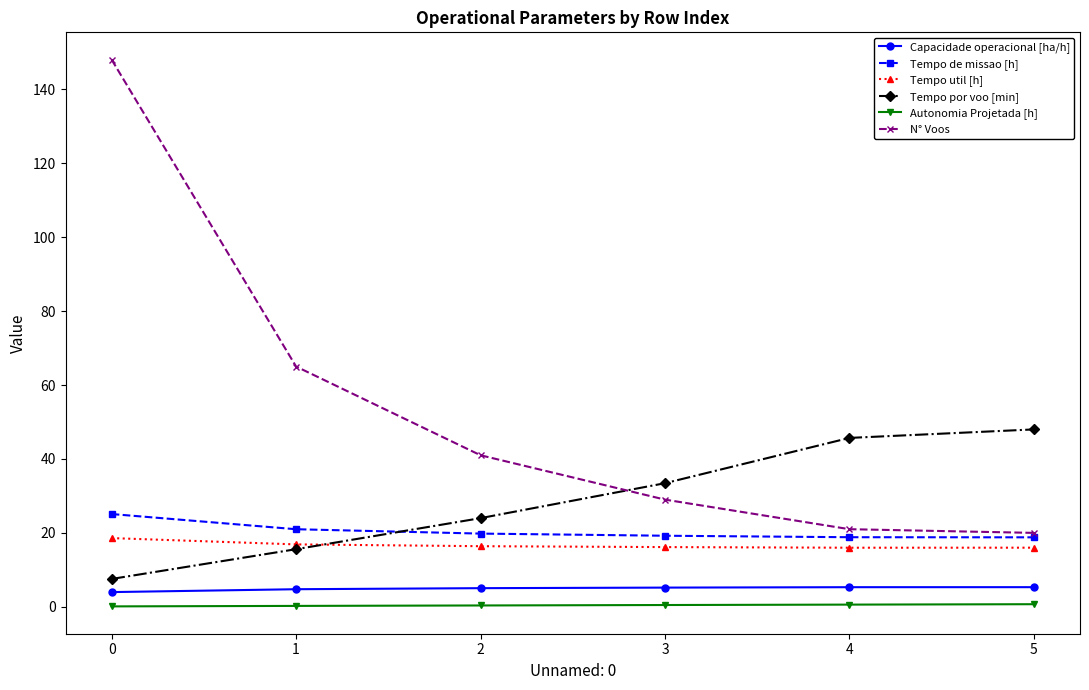

At how many categories does at least one series exceed 78?

1